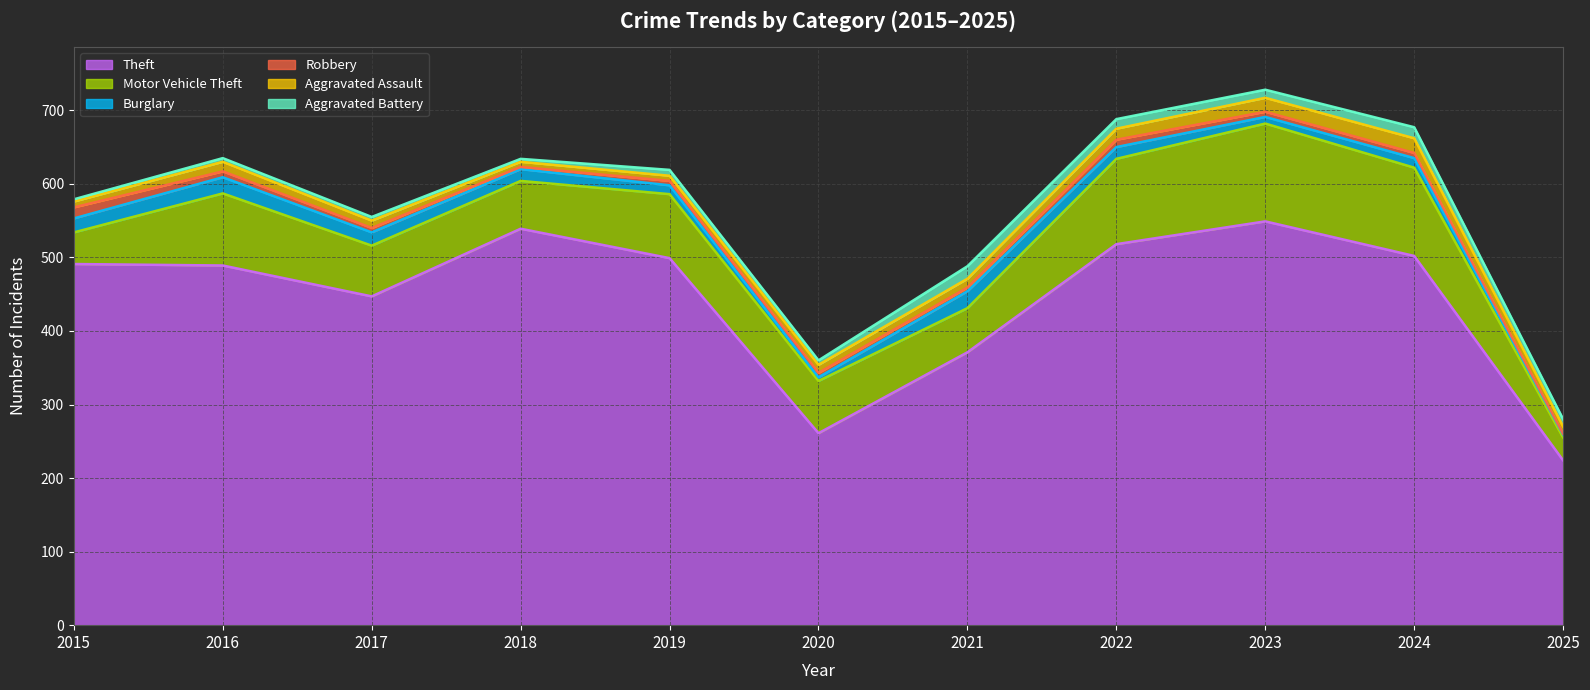

The Aggravated Battery series shows 5 at 2017. True or false?

True